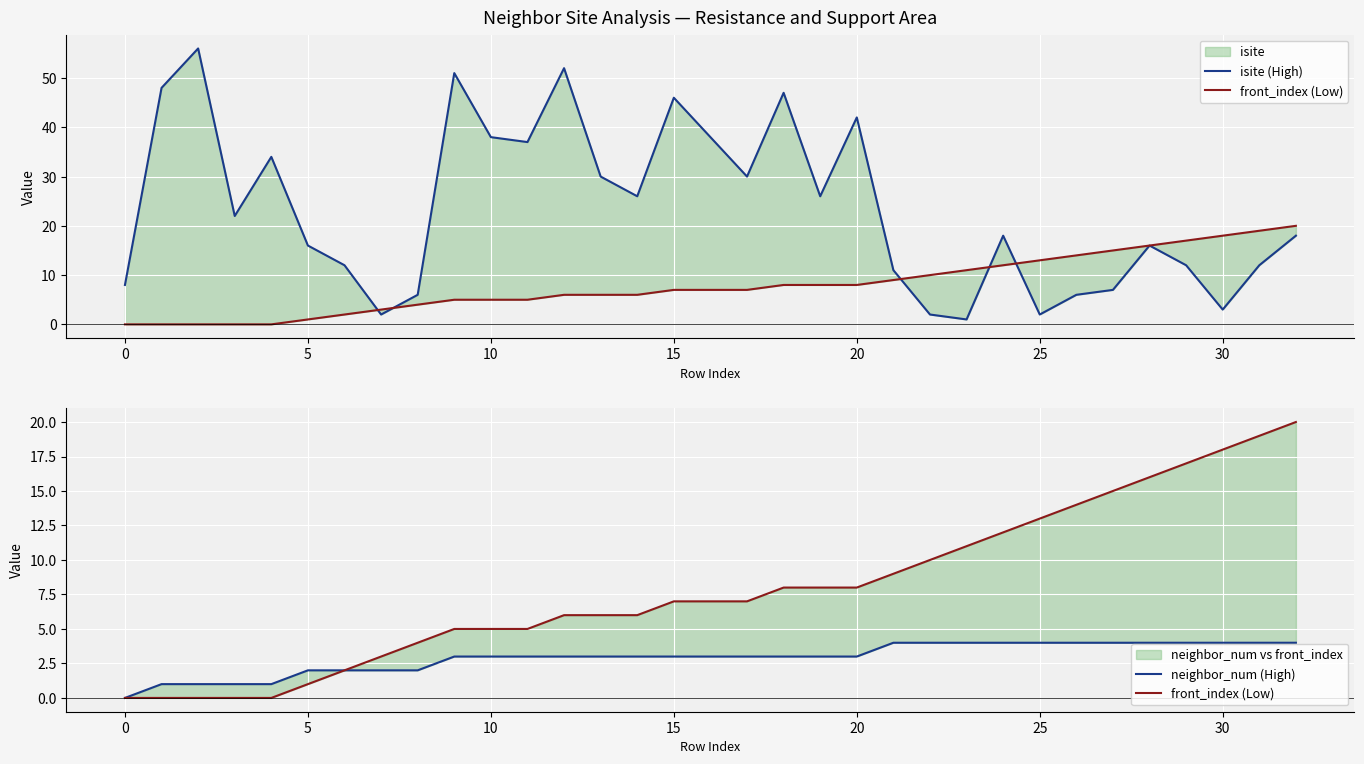

How many data points in isite (High) are less than 18?

15